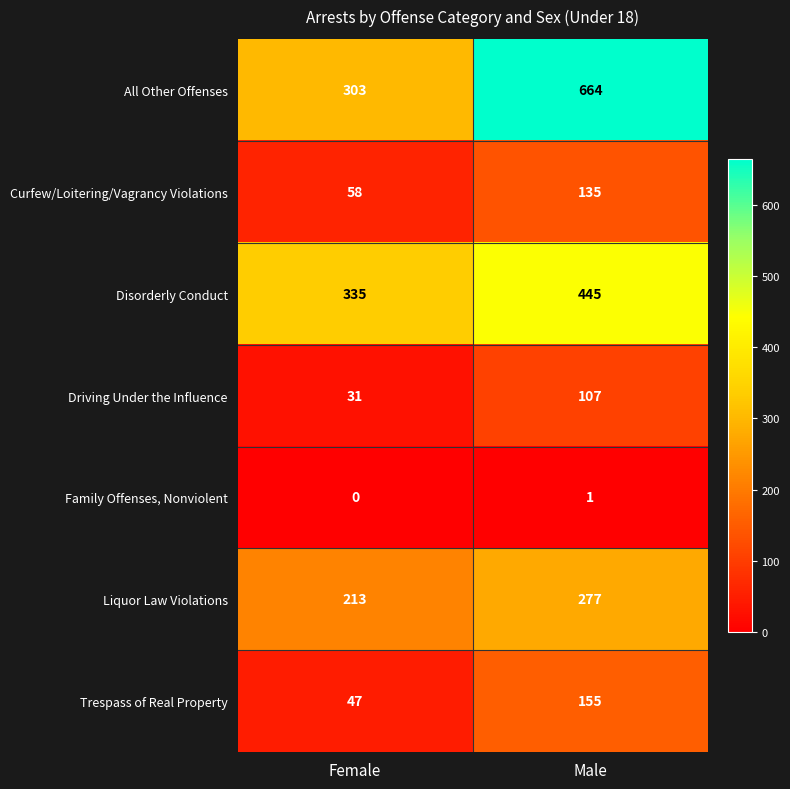

At which label is All Other Offenses closest to 483?

Female